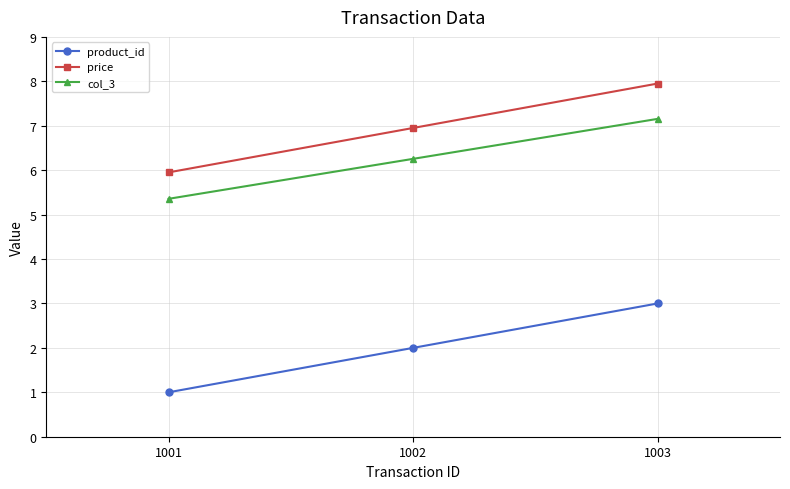

What is the maximum value for col_3?

7.2